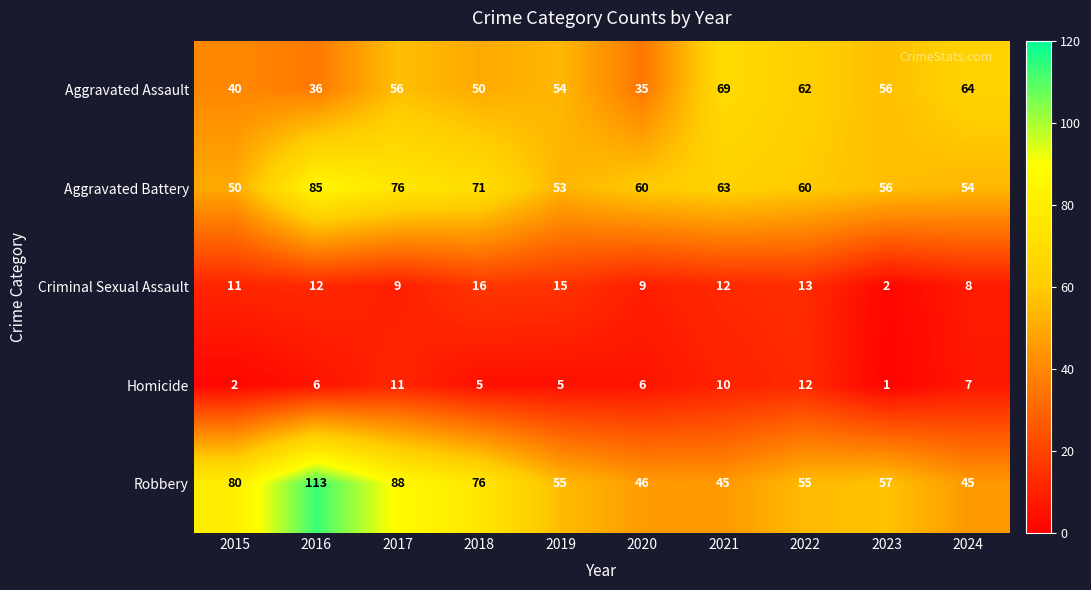

Is it true that Robbery equals 130 at 2018?

False